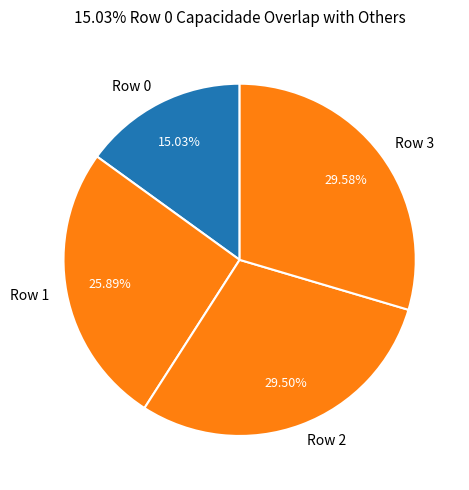

What is the total percentage of Row 1 and Row 3?

55.5%